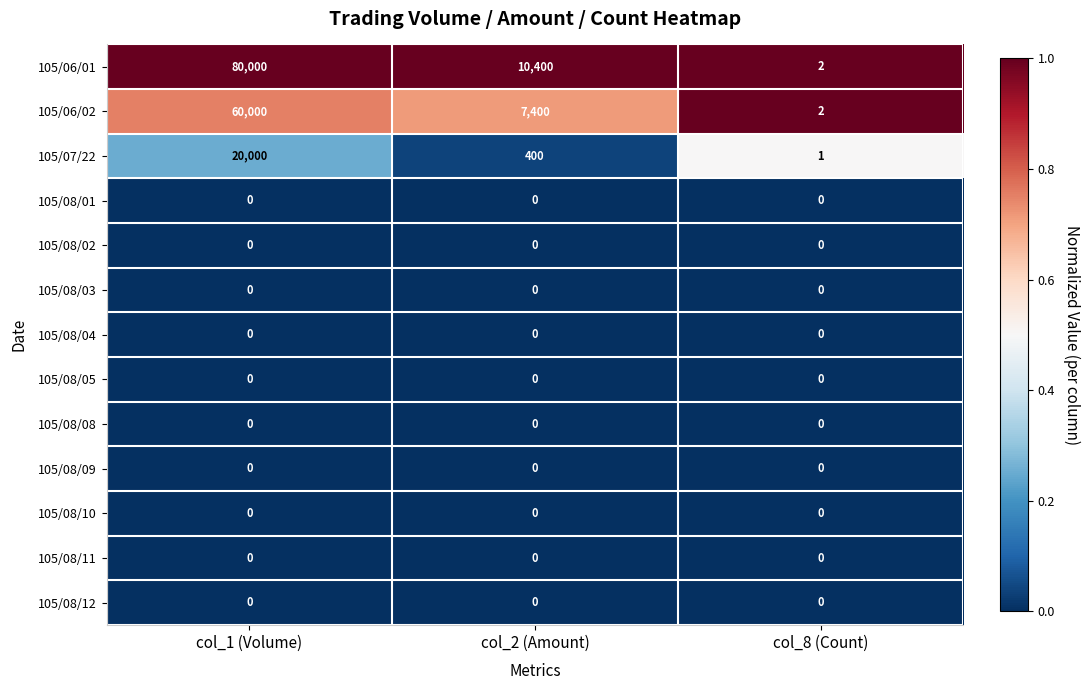

What is the total value across all series at col_2 (Amount)?

18200